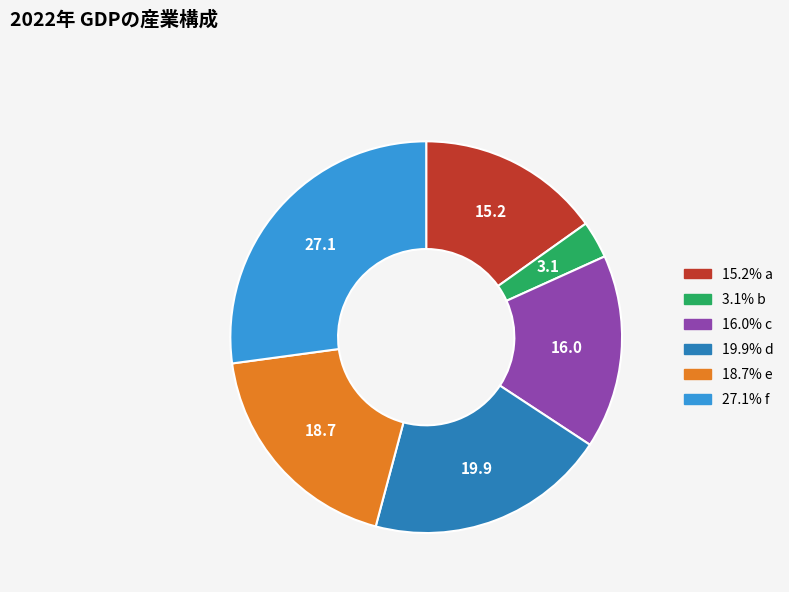

Does any single category account for the majority?

No